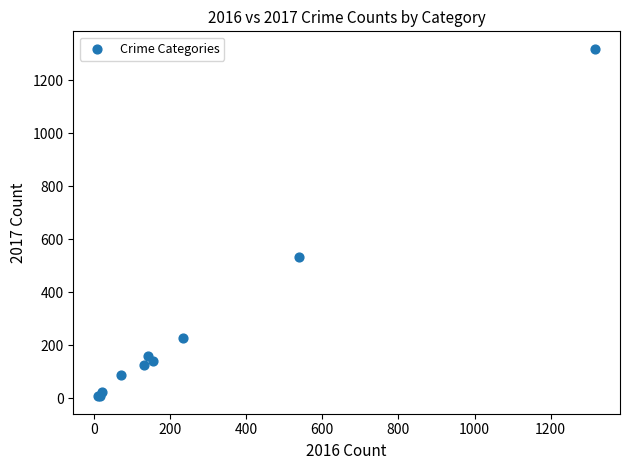

What Y value in the scatter plot is closest to 663?

533